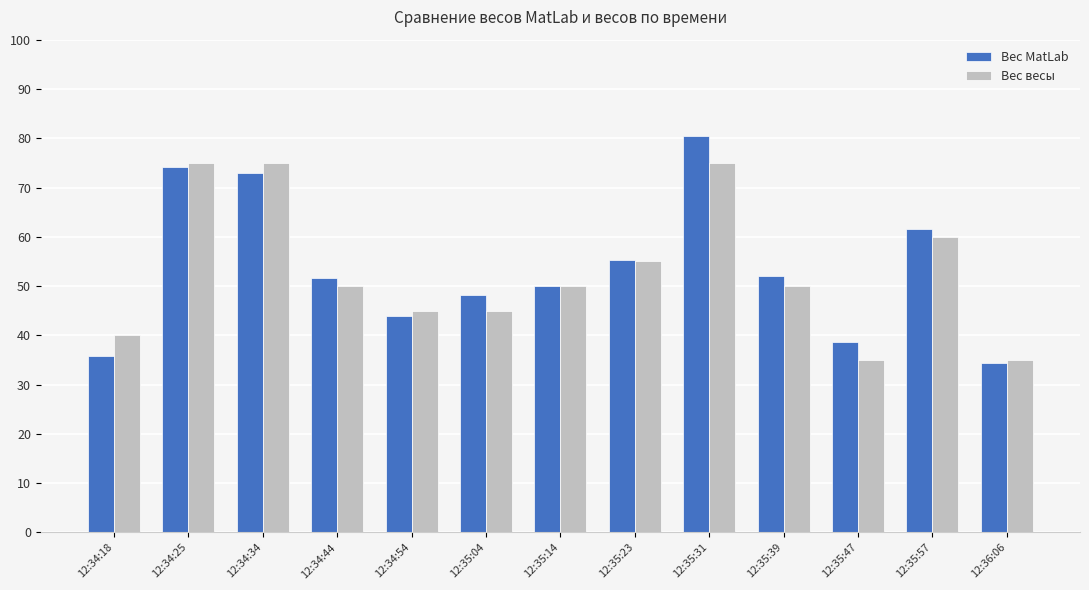

How many data points does each series have?

13